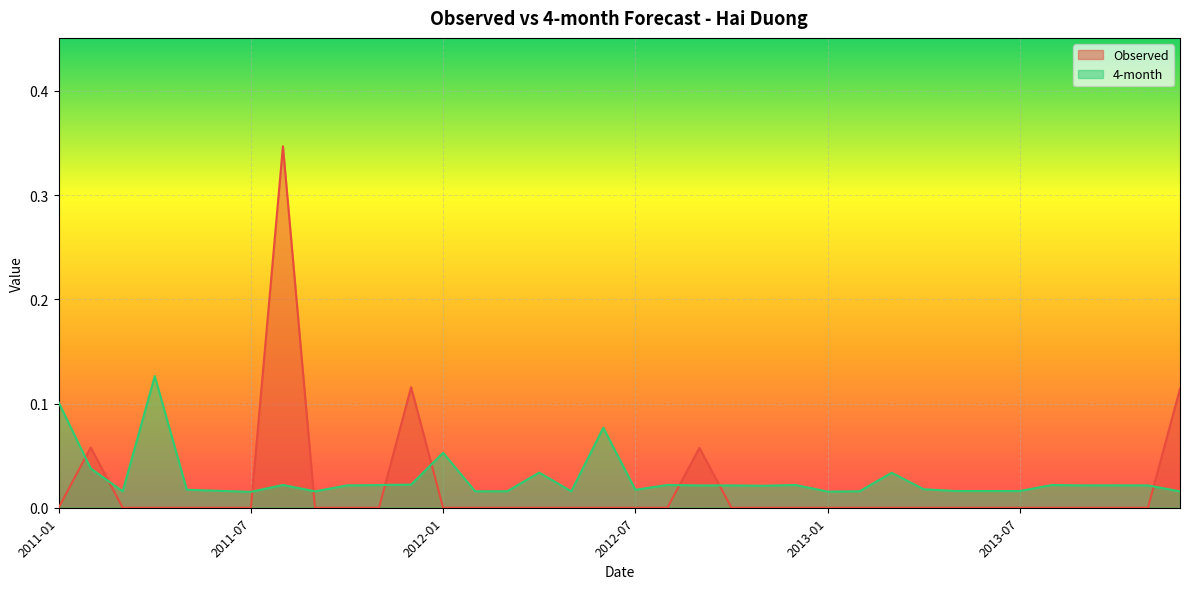

List the series in order of their peak value, lowest first.

4-month, Observed